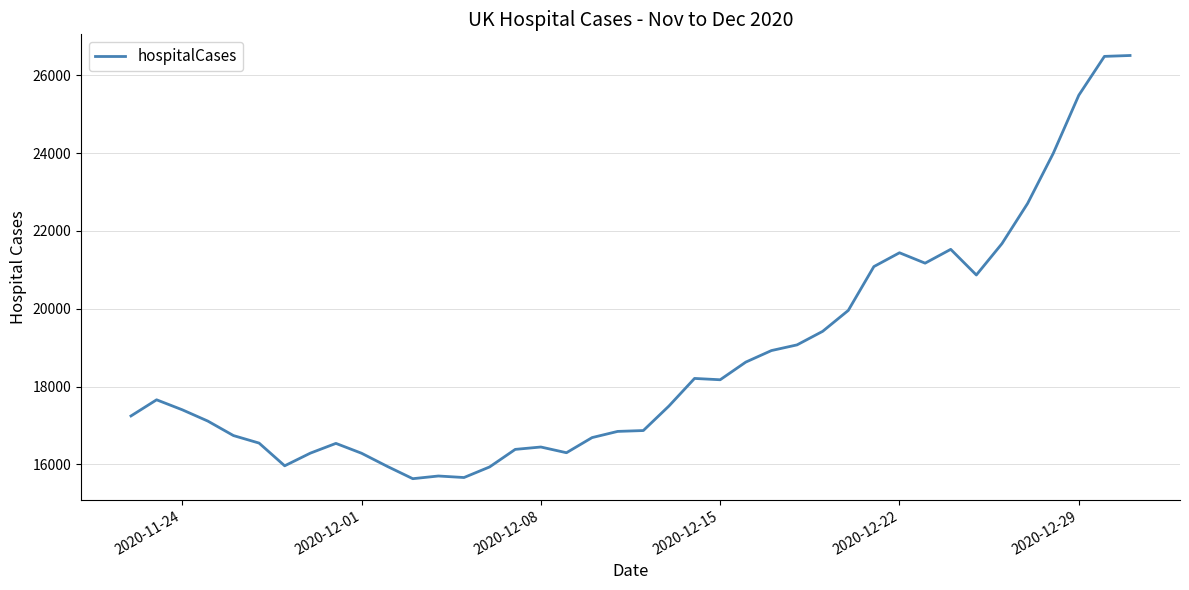

How many series are shown in this chart?

1